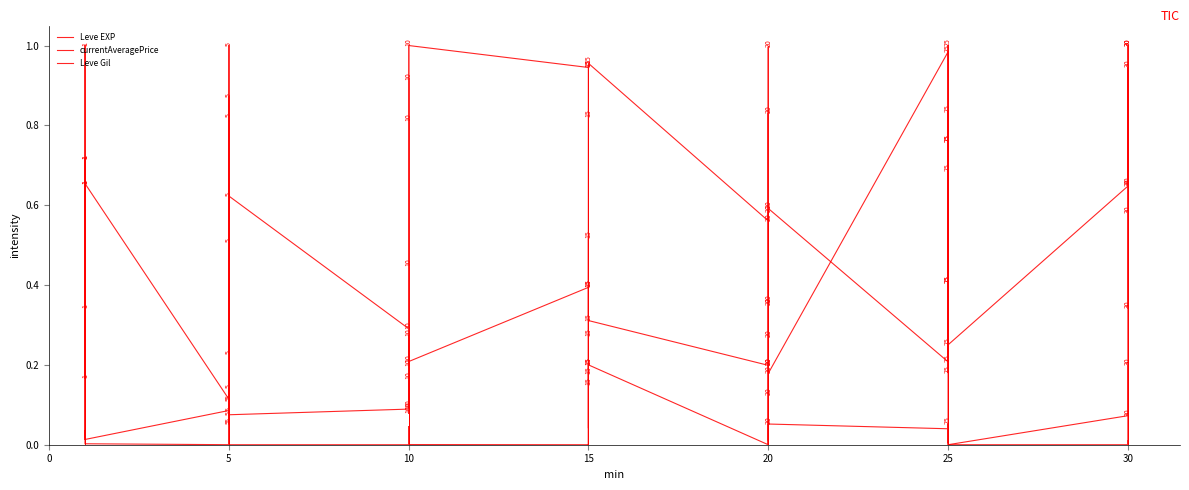

What is the total value across all series at 10?

0.4